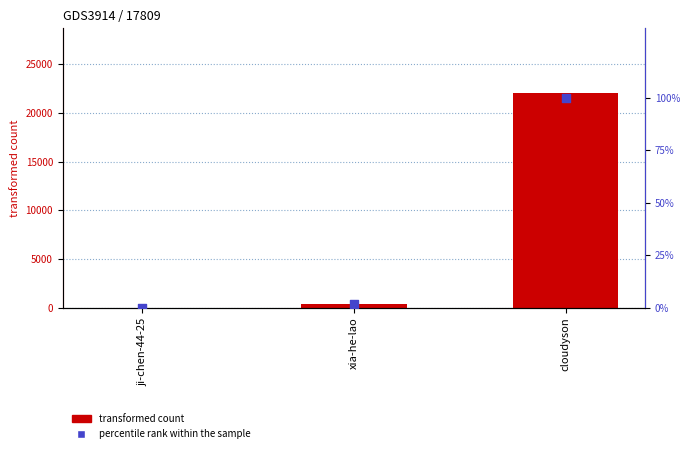

Which series has the largest total across all categories?

transformed count